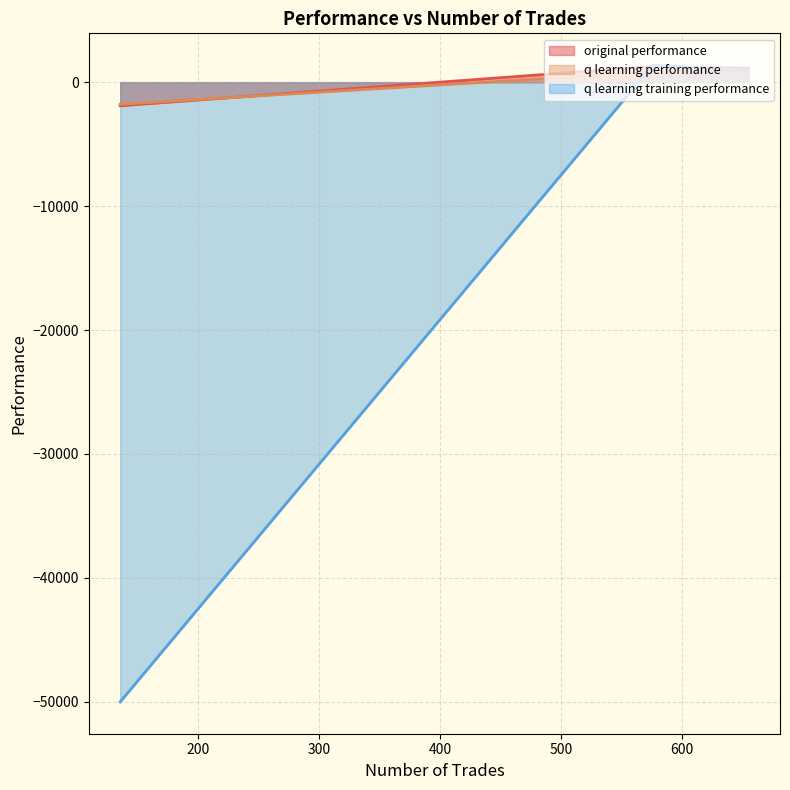

What is the sum of all q learning performance values?

-48.7